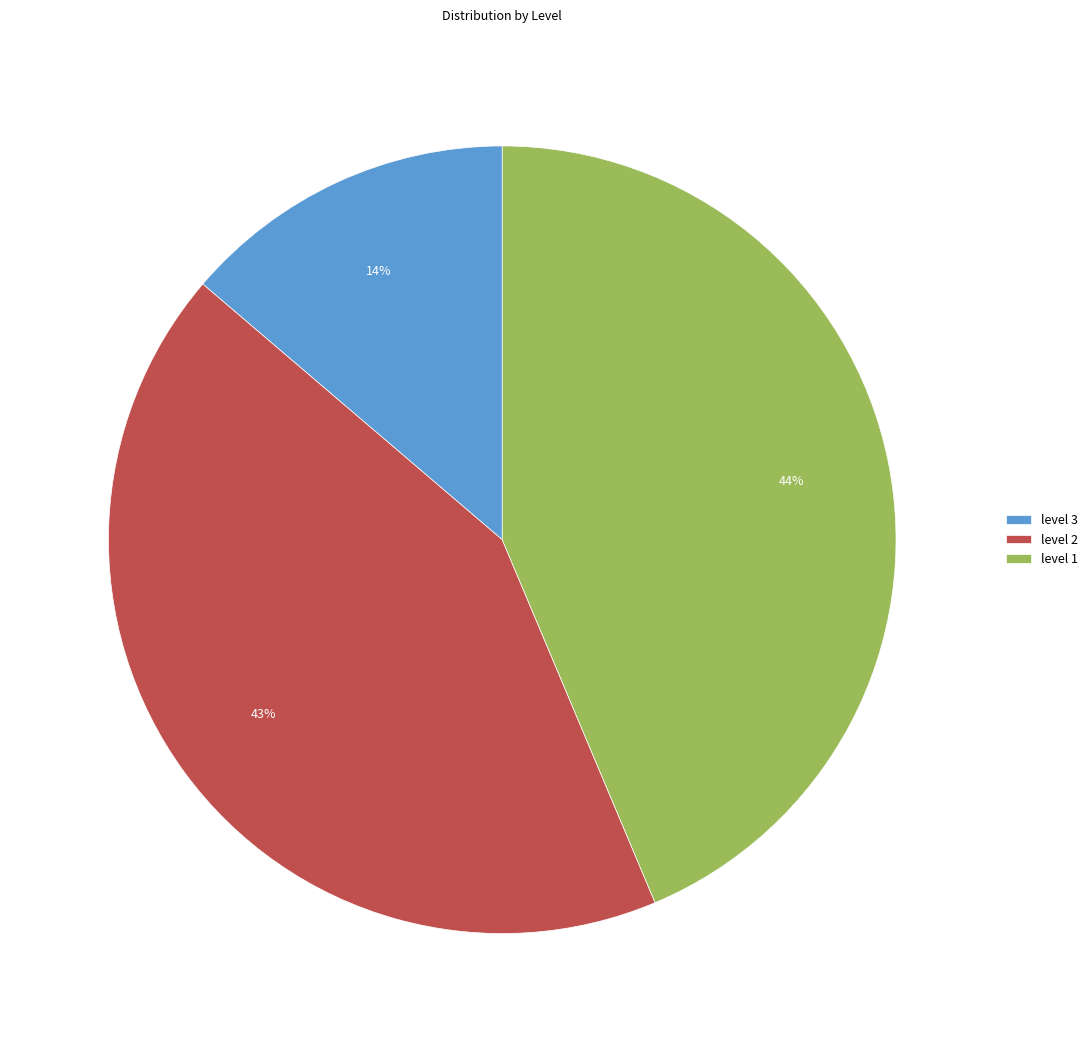

Count the number of slices in the pie.

3